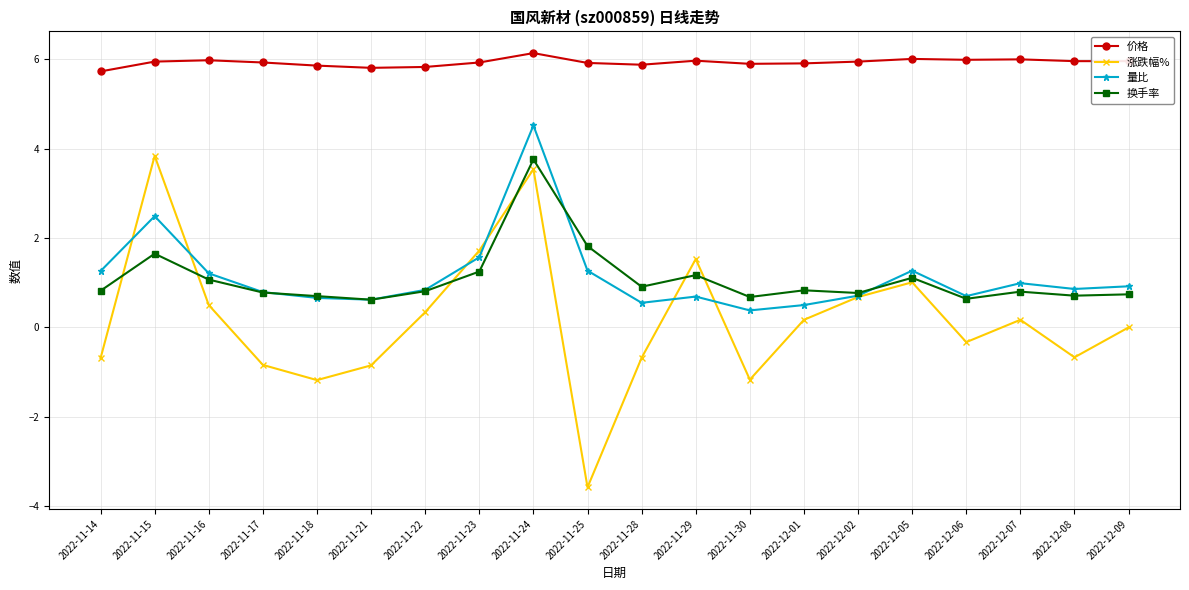

True or false: 涨跌幅% and 换手率 cross at least once.

True